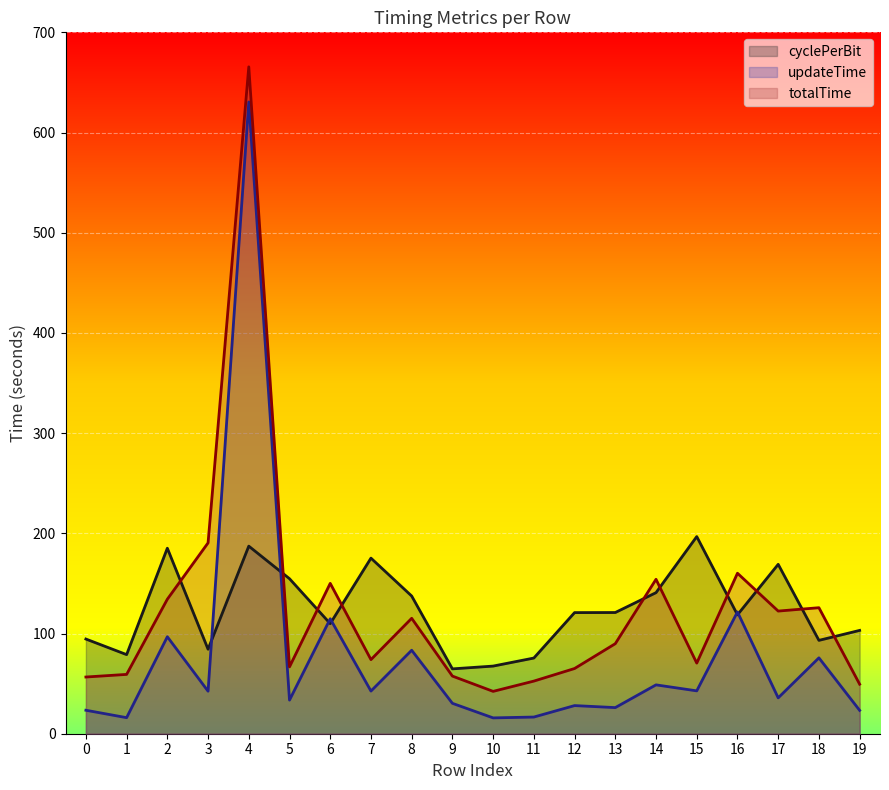

Where is the first local minimum for totalTime?

5